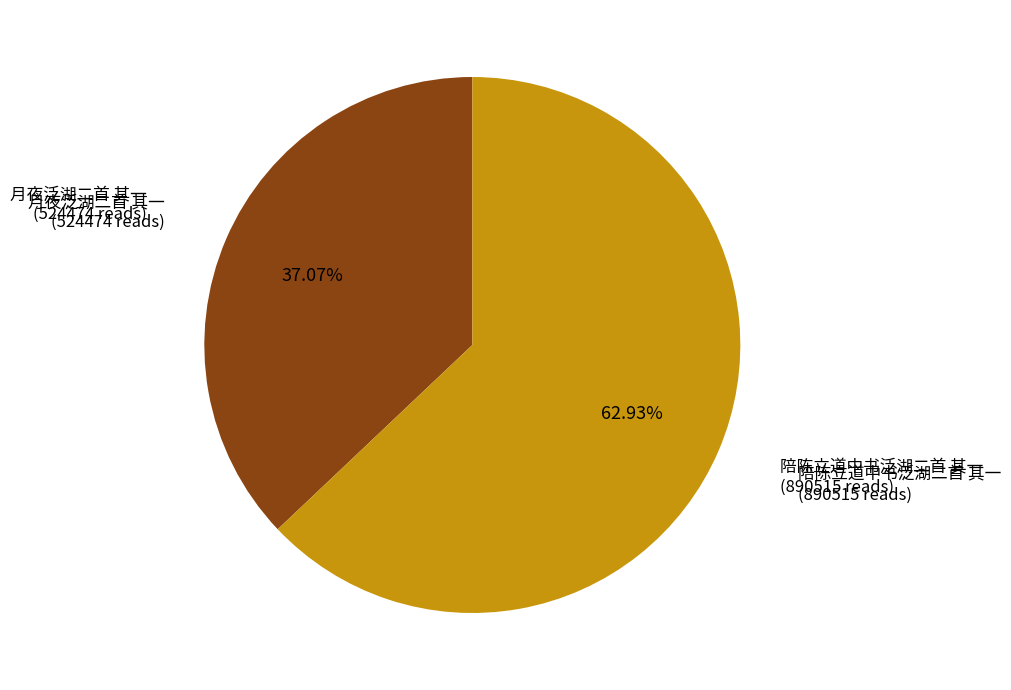

Is there a majority slice in this chart?

Yes